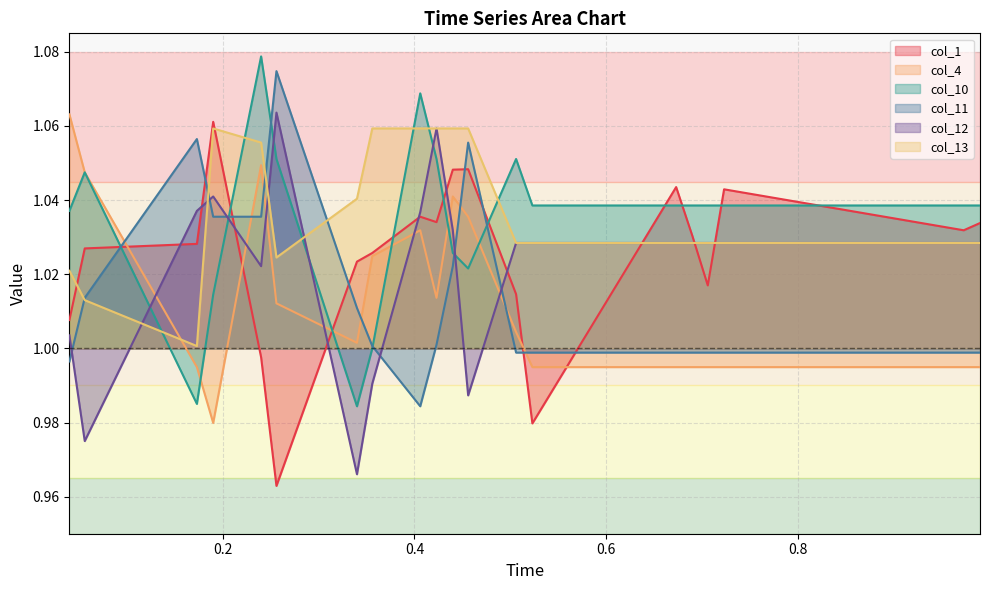

How many interior local peaks does the col_13 series have?

1